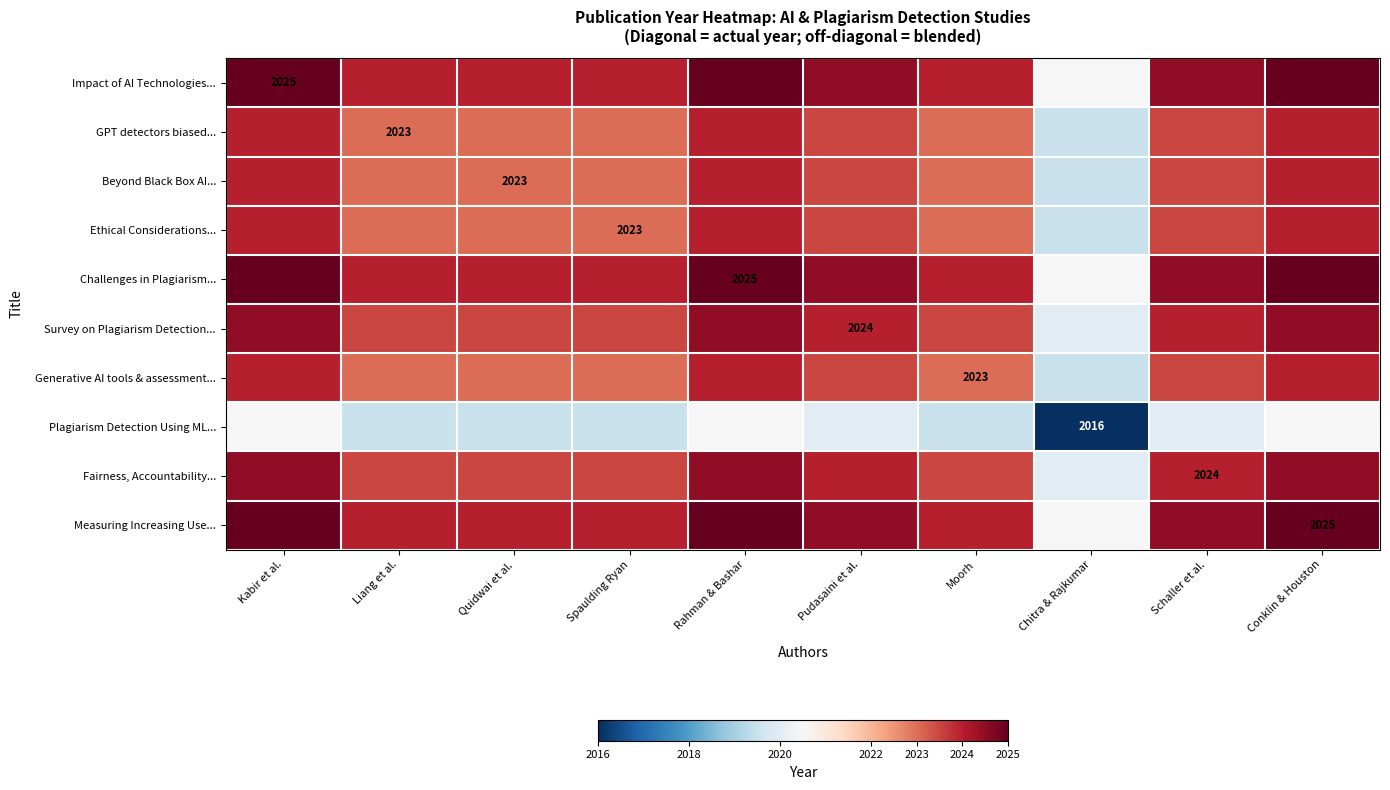

What is the spread (max minus min) of values at Conklin & Houston?

4.5